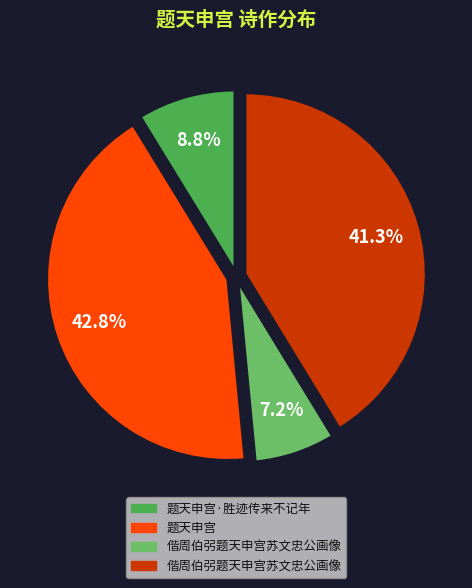

Is there any slice that represents more than half of the pie?

No